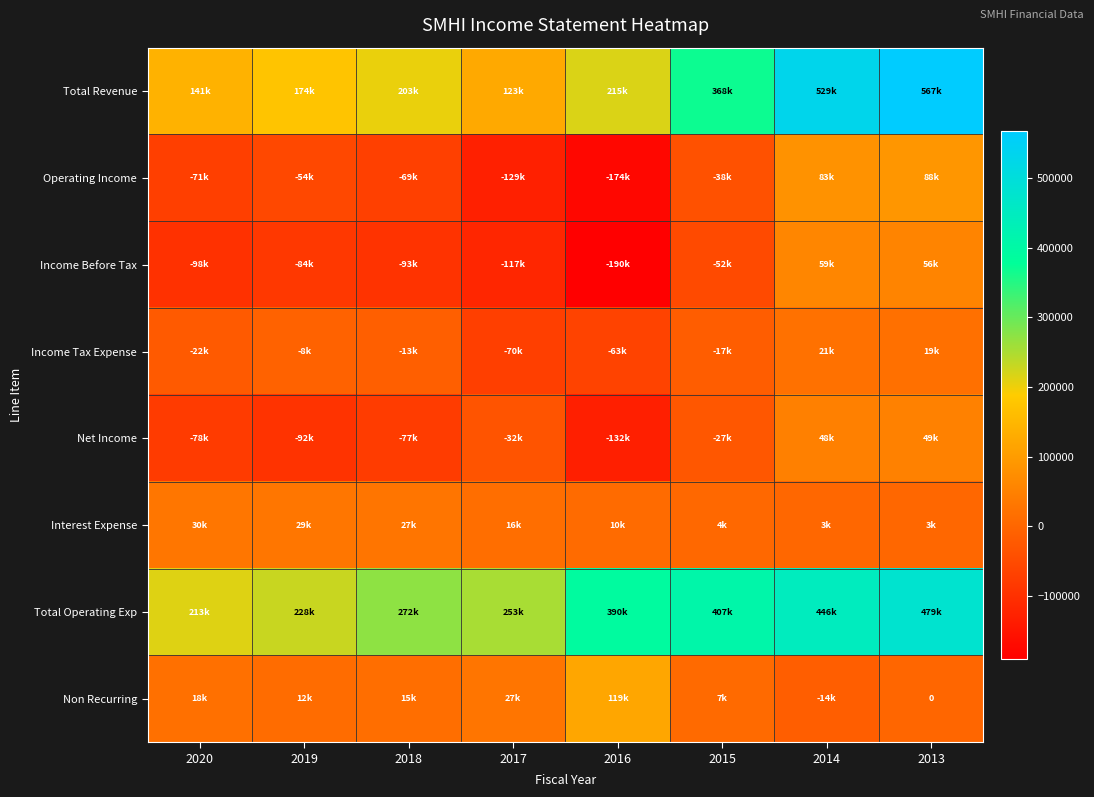

Read the Total Revenue value at 2019.

174500